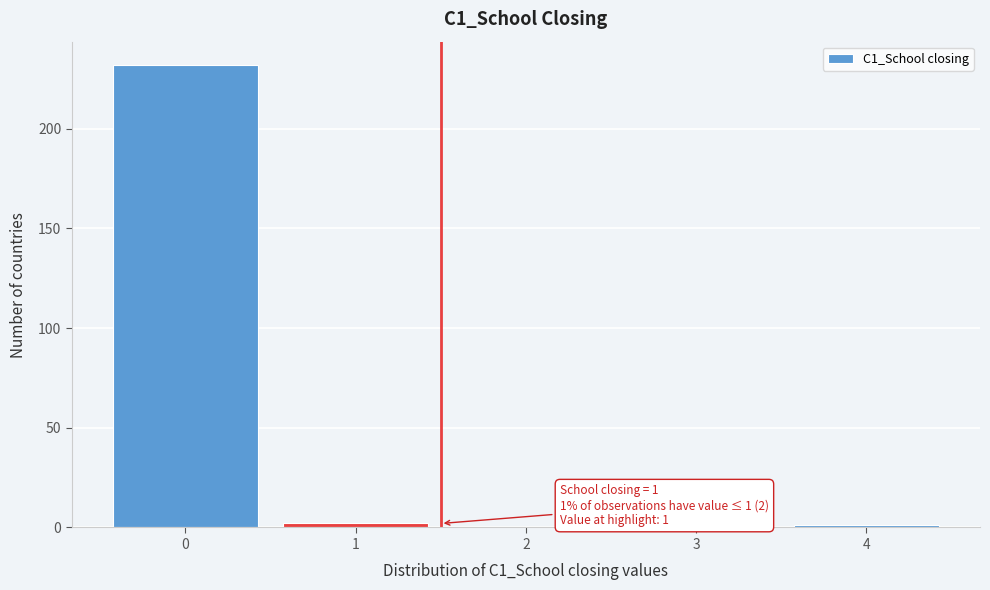

Reading left to right, what are all the values shown in this chart?

0=232	1=2	2=0	3=0	4=1